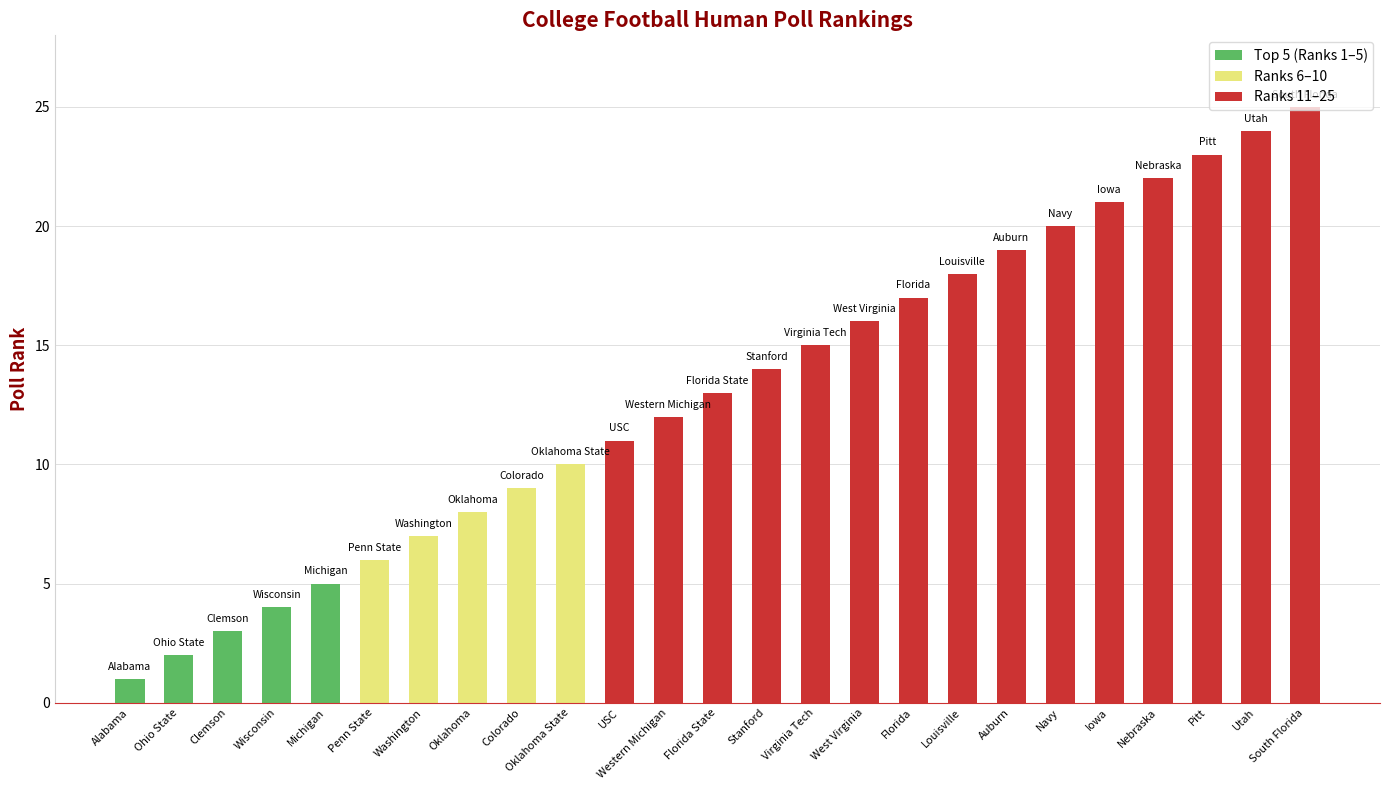

Is it true that the value at Wisconsin is 4?

True